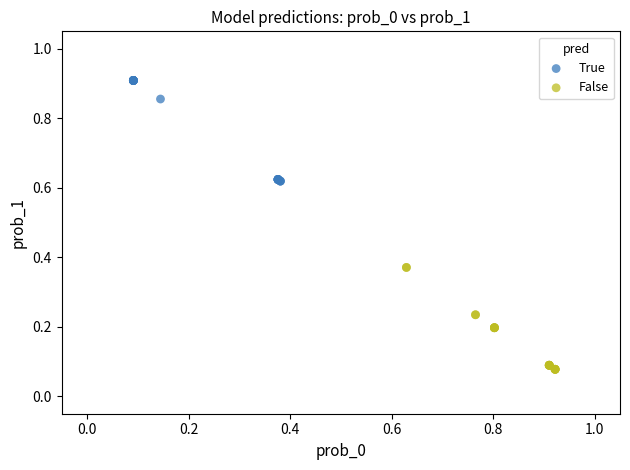

Which series contains the highest Y value?

True